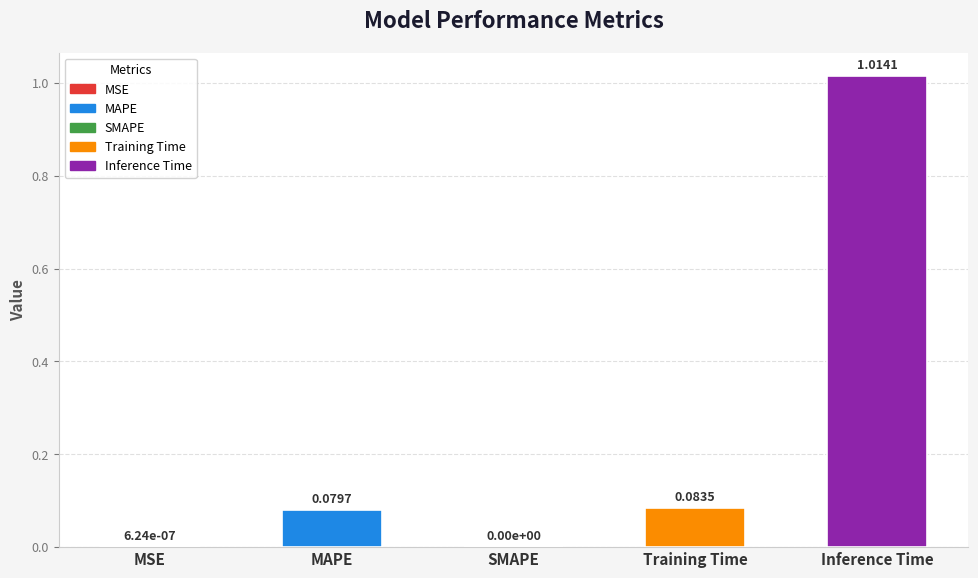

Which has a higher value, Training Time or Inference Time?

Inference Time